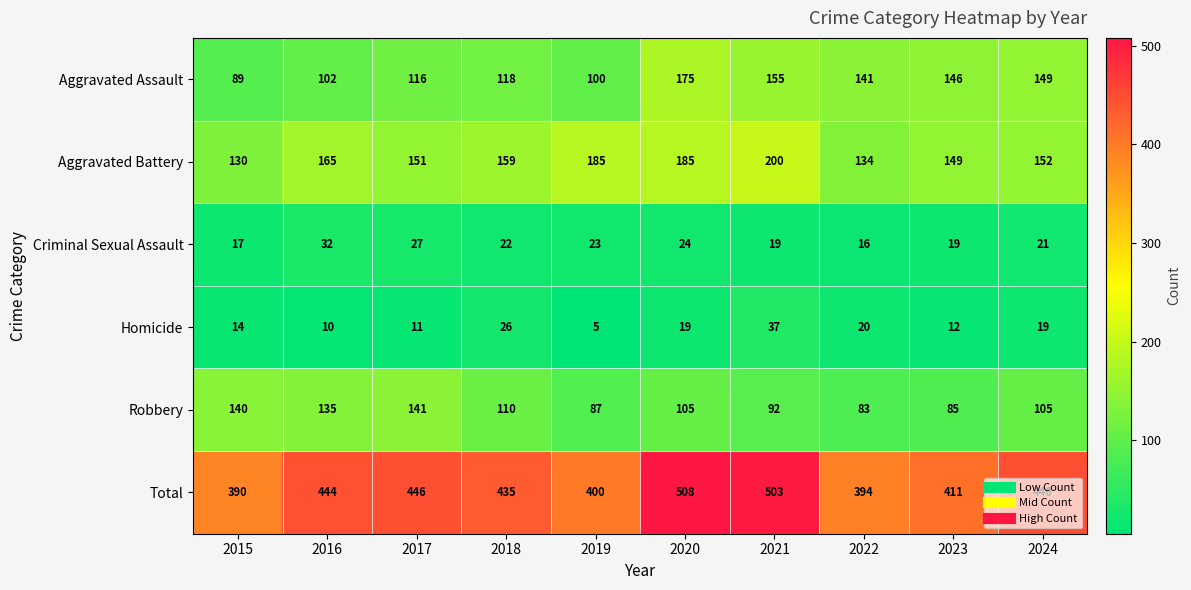

Which category has the highest value in the Total series?

2020